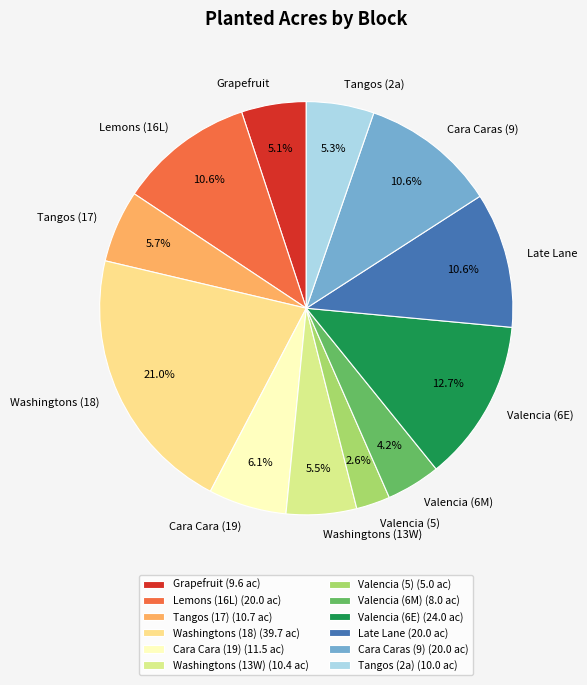

Which category has the smallest portion of the pie?

Valencia (5)